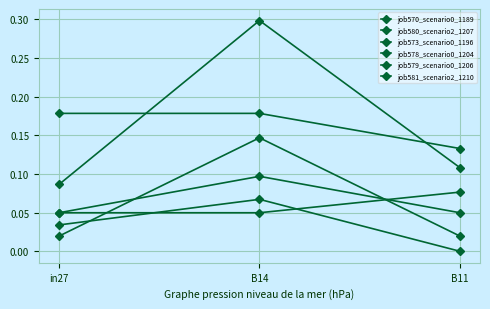

How many distinct data groups are displayed?

6